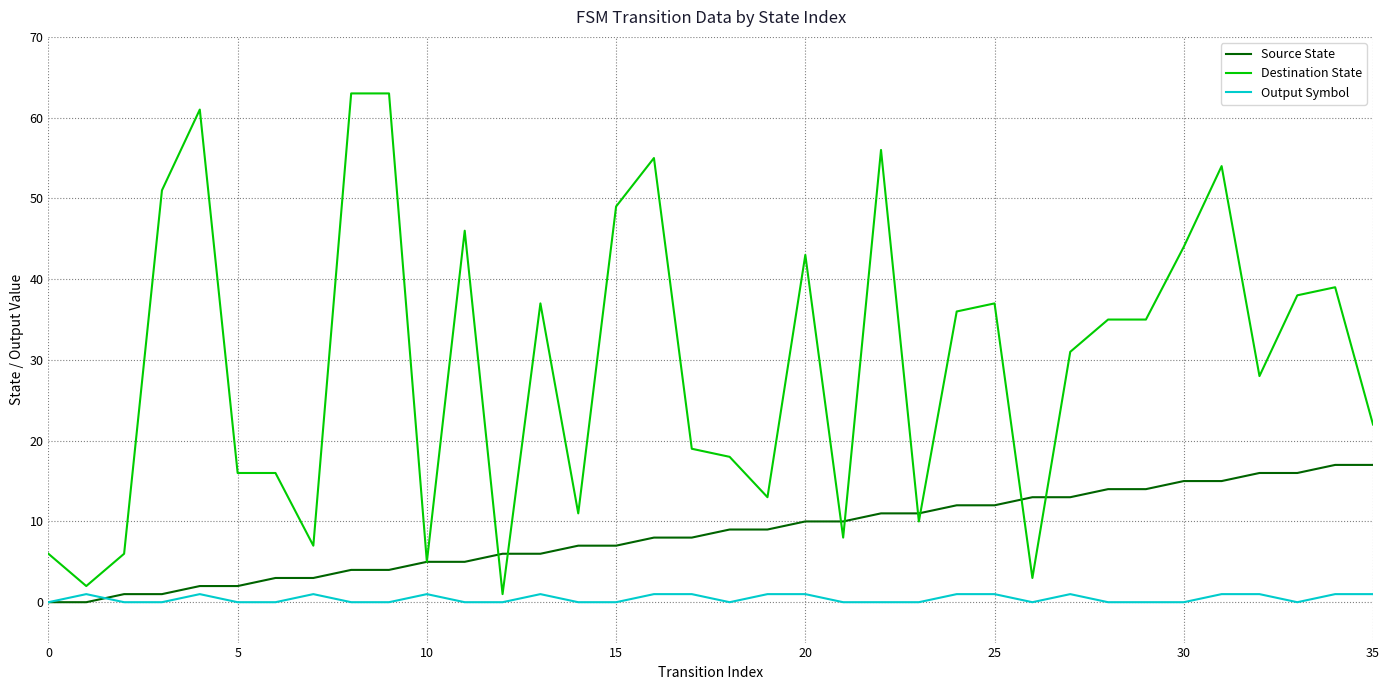

Which series has the widest spread of values?

Destination State